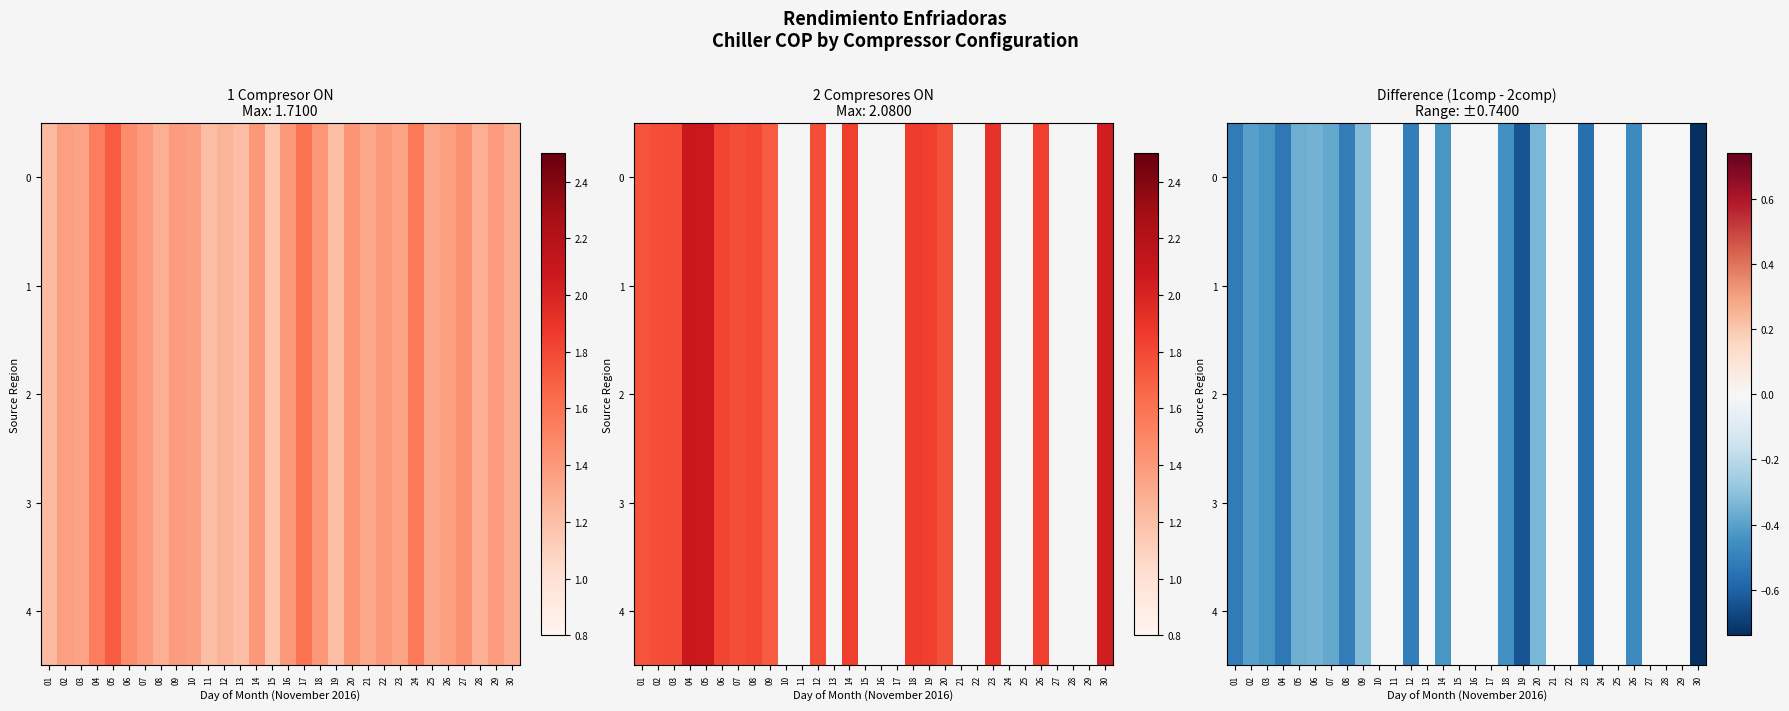

What is the difference between the maximum and second lowest values in the 1 series?

0.6